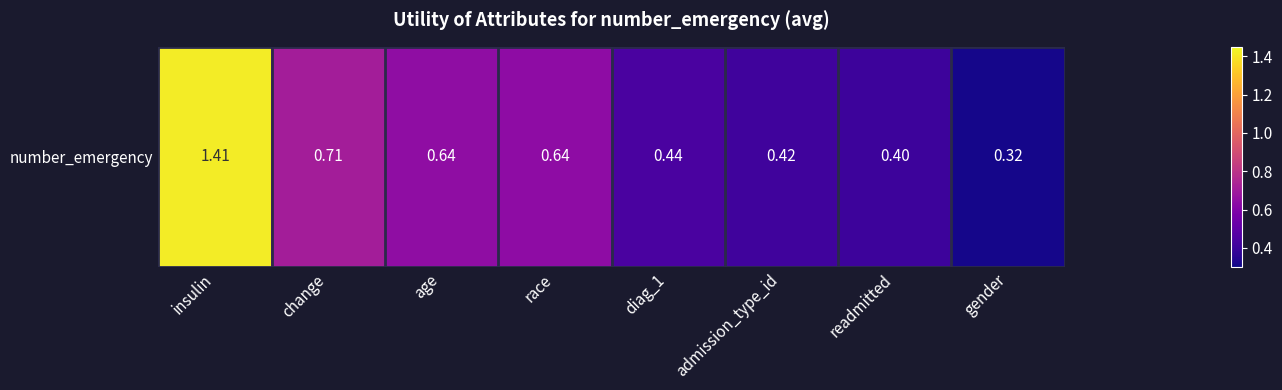

Which label corresponds to the smallest value in the chart?

gender